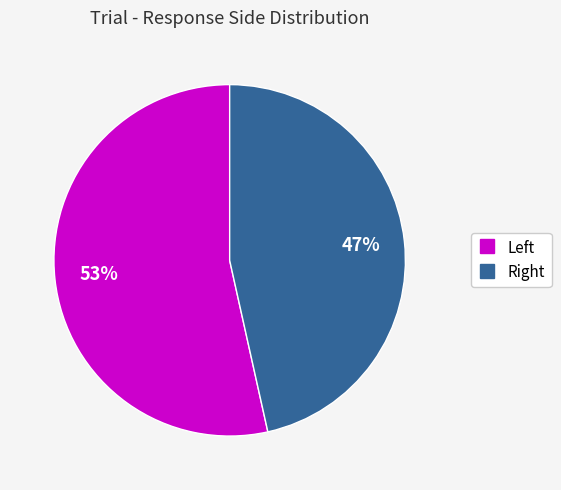

Which slice is the largest?

Left